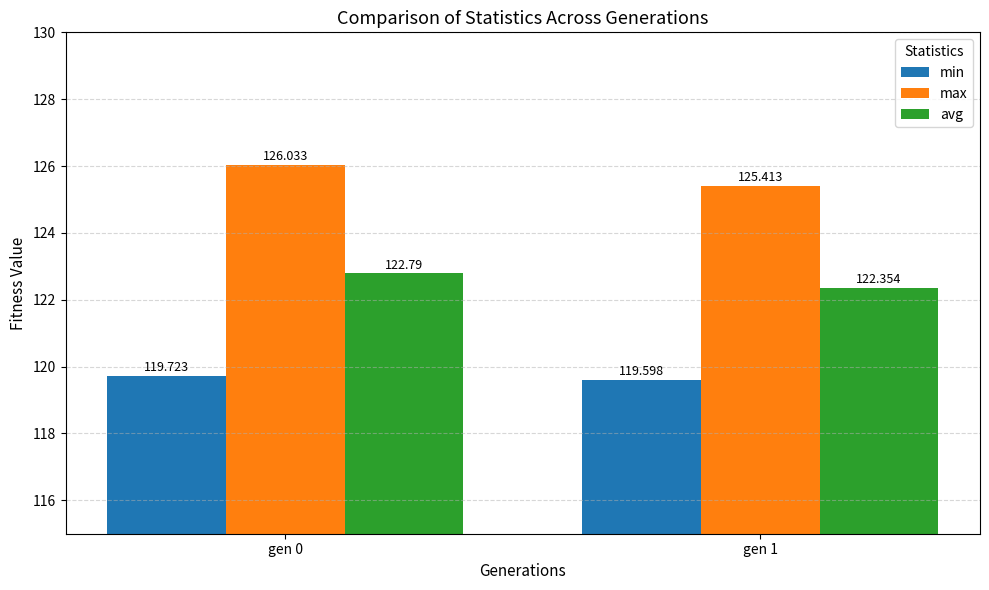

What is the average value of the avg series?

122.6